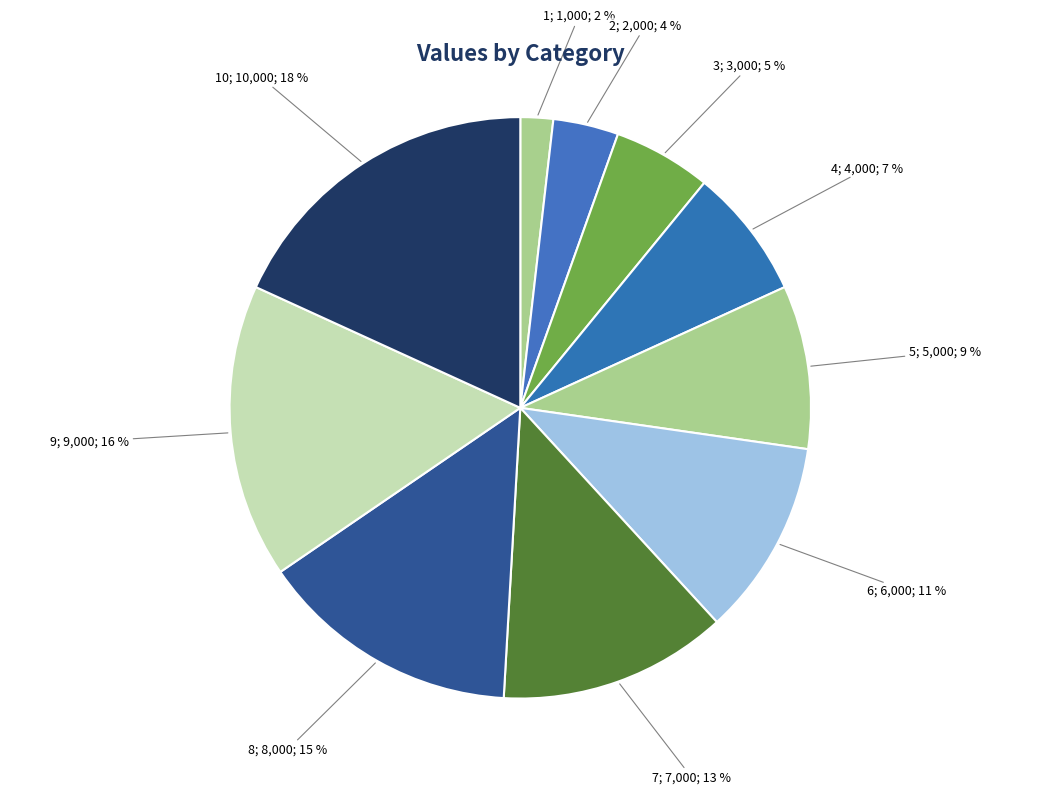

How many slices are in this pie chart?

10